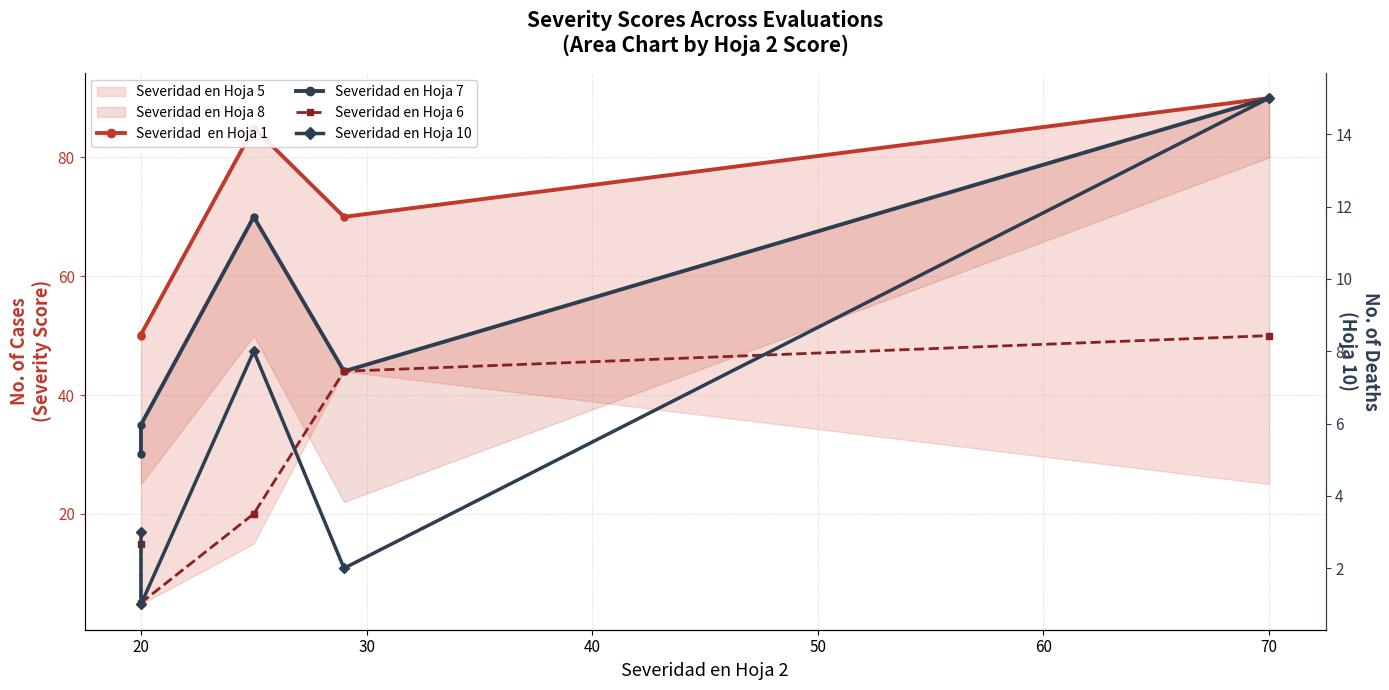

The Severidad en Hoja 10 series shows 0.7 at 20. True or false?

False